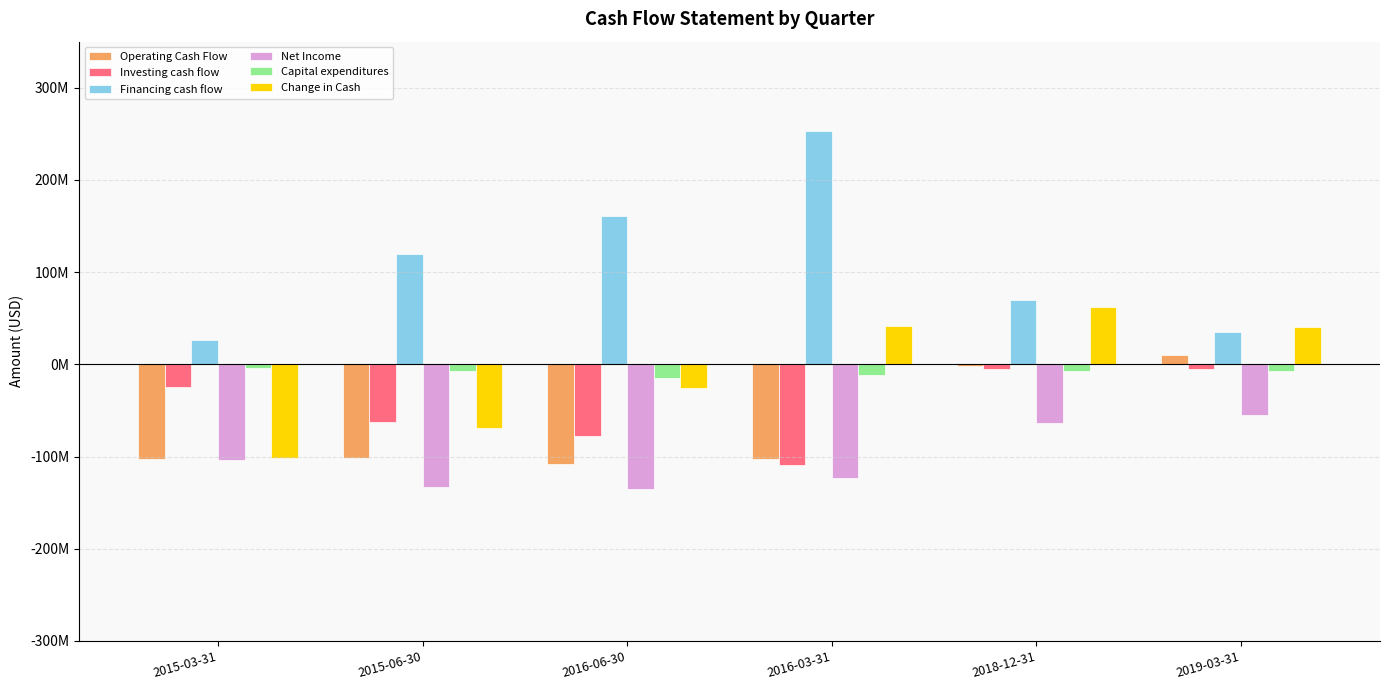

What are all the series names shown in the legend?

Operating Cash Flow, Investing cash flow, Financing cash flow, Net Income, Capital expenditures, Change in Cash